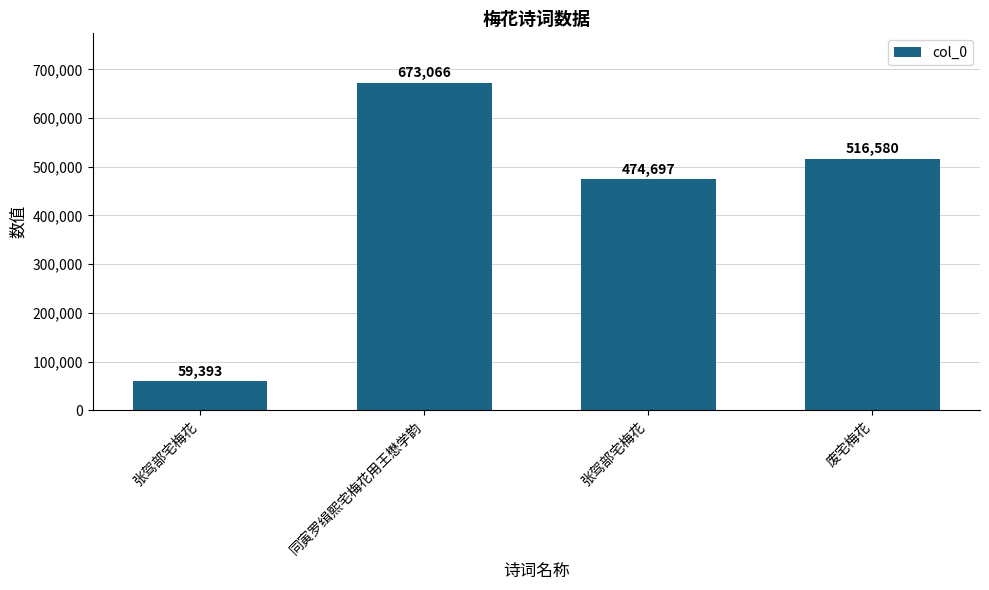

Reading left to right, list all the values displayed in this chart.

张驾部宅梅花=59393	同寅罗缉熙宅梅花用王懋学韵=673066	张驾部宅梅花=474697	废宅梅花=516580